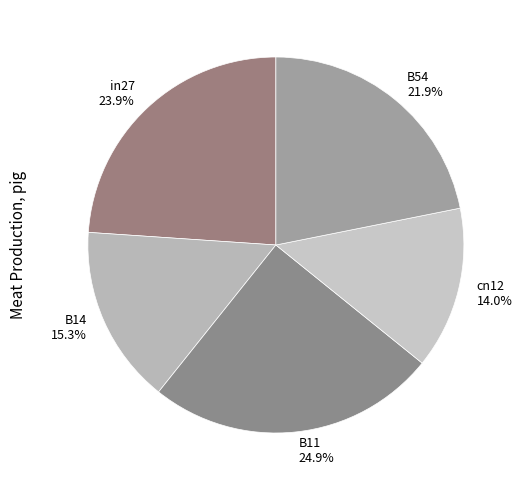

Count the number of slices in the pie.

5